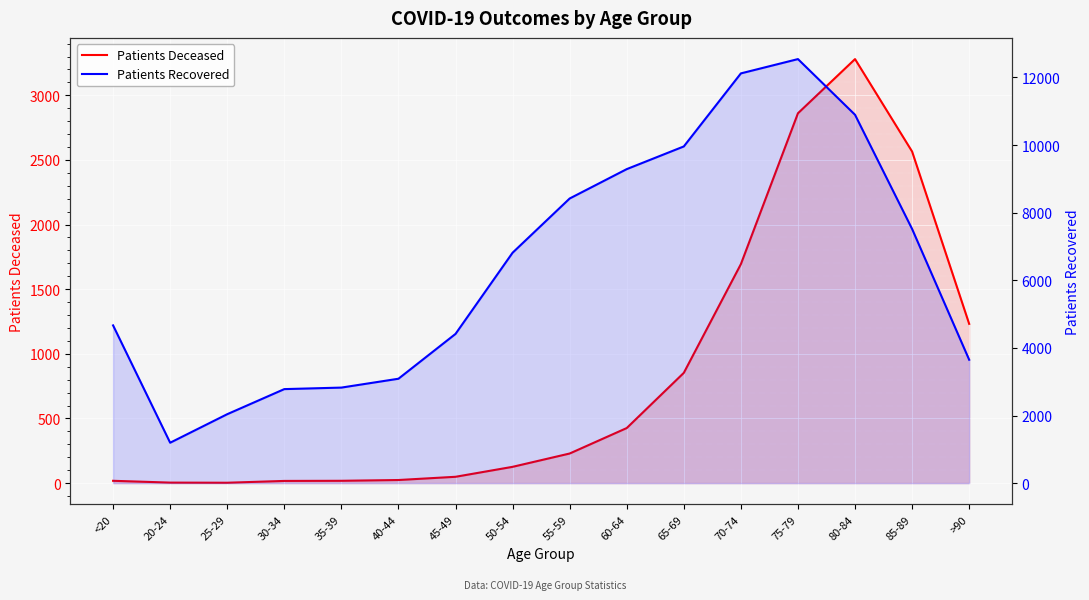

True or false: Patients Recovered has a value of 6816 at 50-54.

True